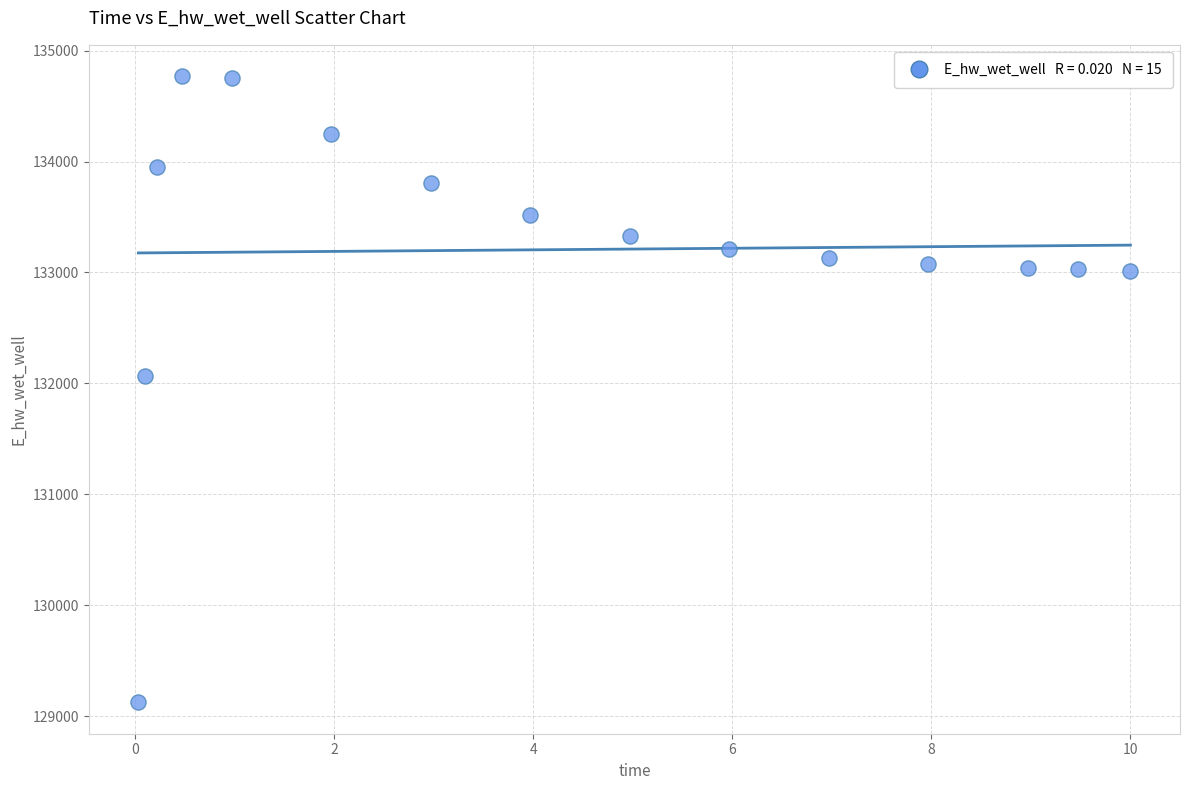

What is the range of Y values (max minus min)?

5647.2